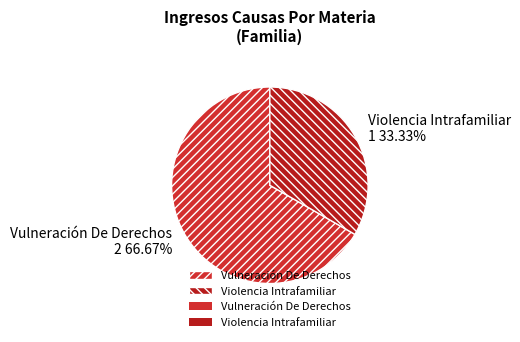

Does any single category account for the majority?

Yes